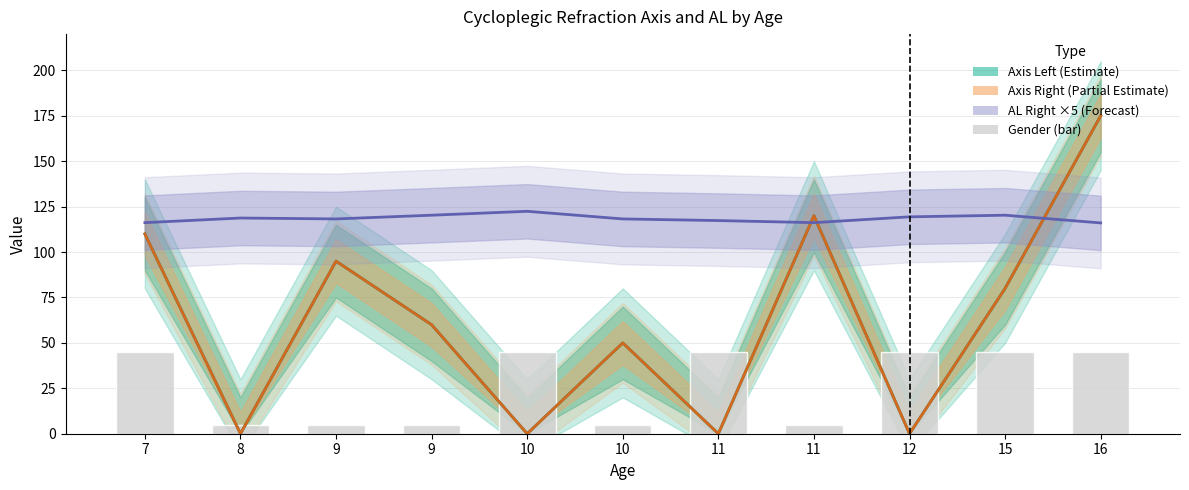

How many values in the AL Right ×5 (Forecast) series exceed 118?

7